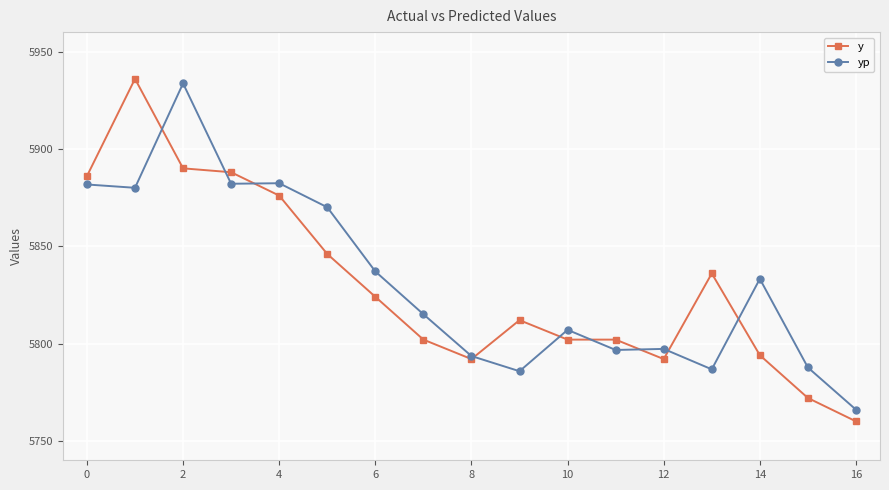

True or false: y has more than 1 points higher than both neighbors.

True